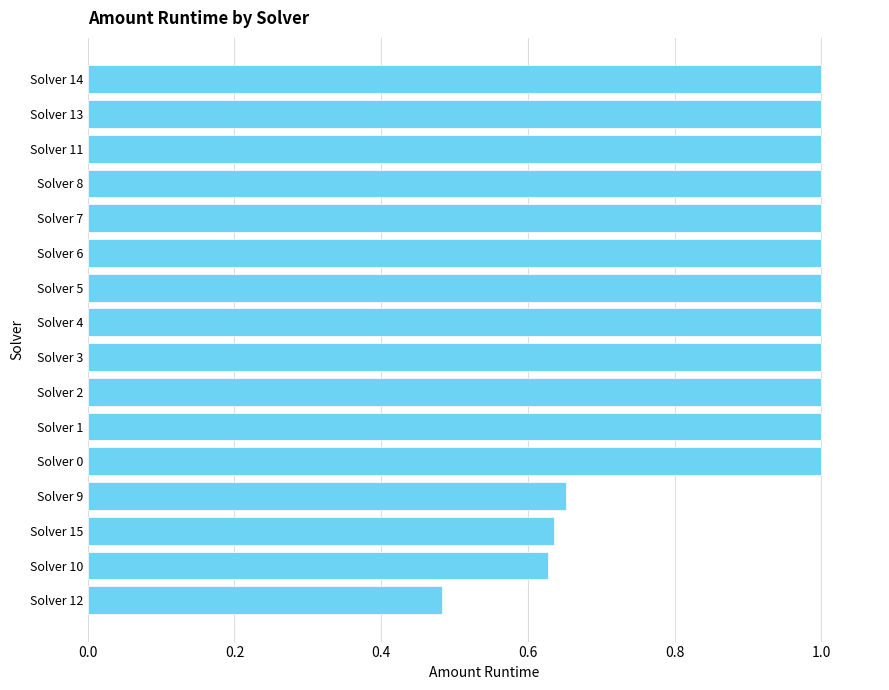

Where is the data nearest to the value 0?

Solver 12